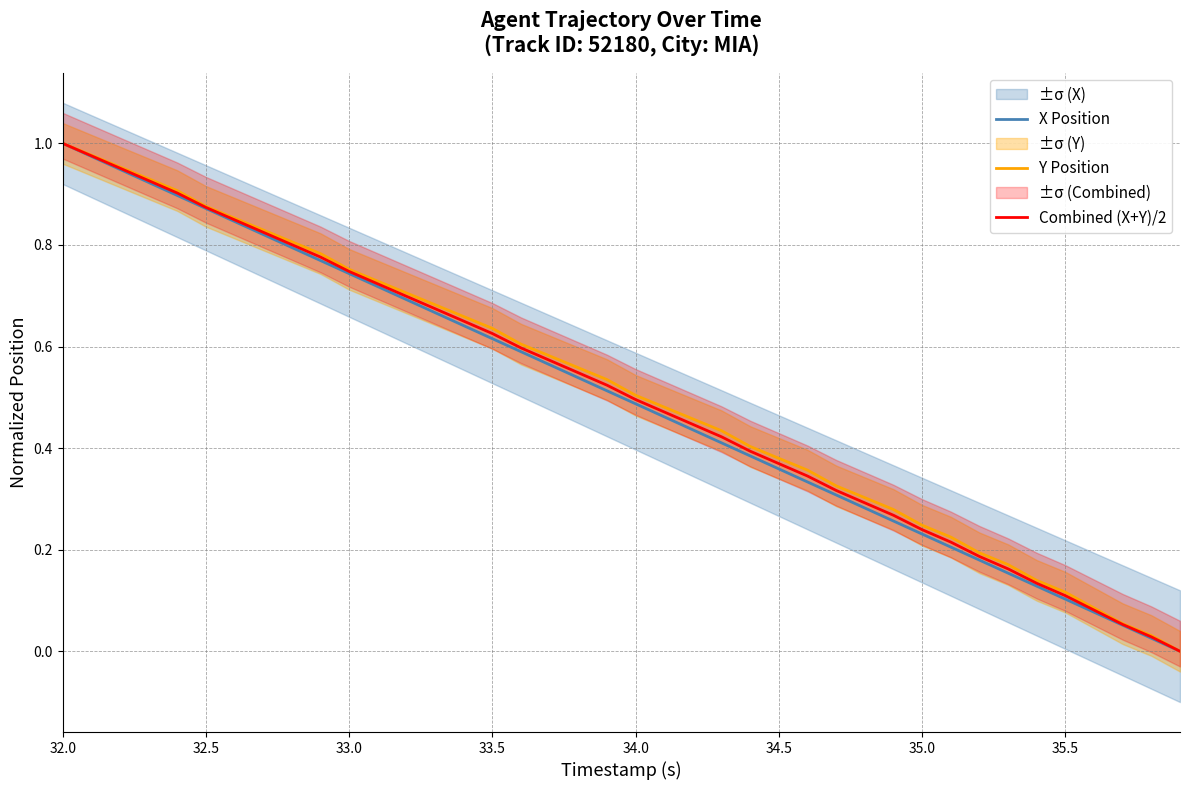

What is the value of the Y Position point at the 30th from the left?

0.3